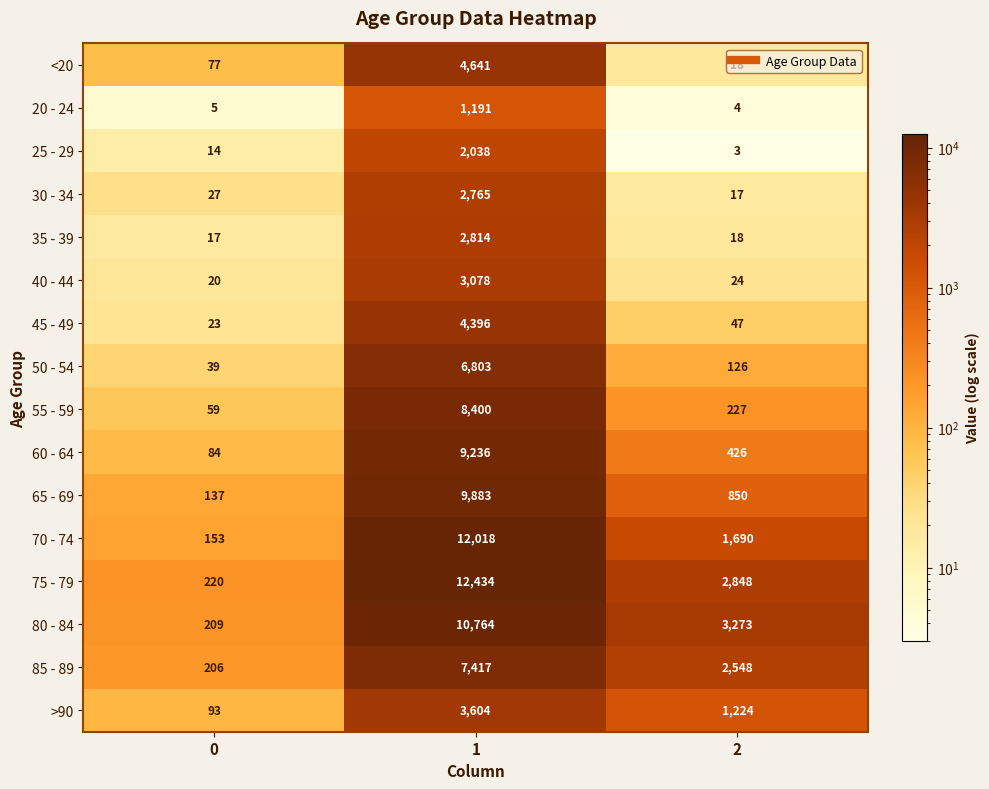

True or false: 80 - 84 has a value of 3273 at 2.

True